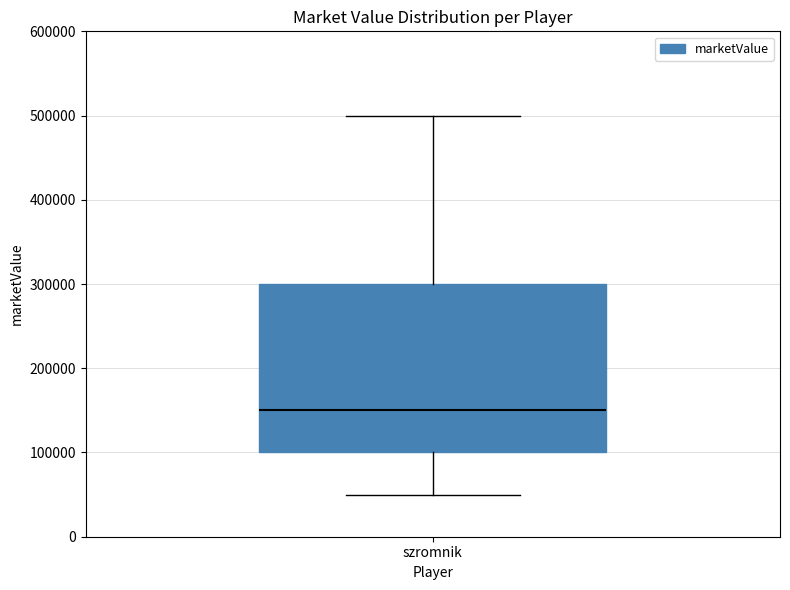

Read this box plot against the y-axis: the position of the median line, the range covered by the box, and the ends of both whiskers. The values are not printed on the chart, so give them approximately, as read against the axis.

median 150000, box 100000 to 300000, whiskers 50000 to 500000